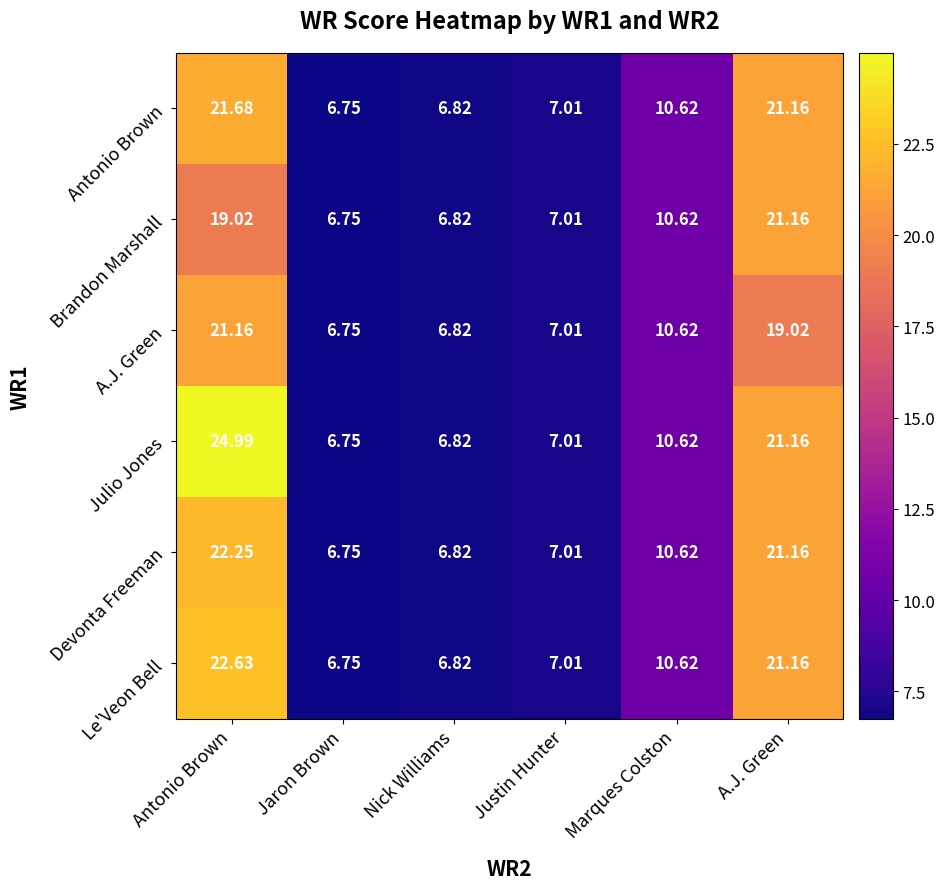

Which series has the largest range (max minus min)?

Julio Jones